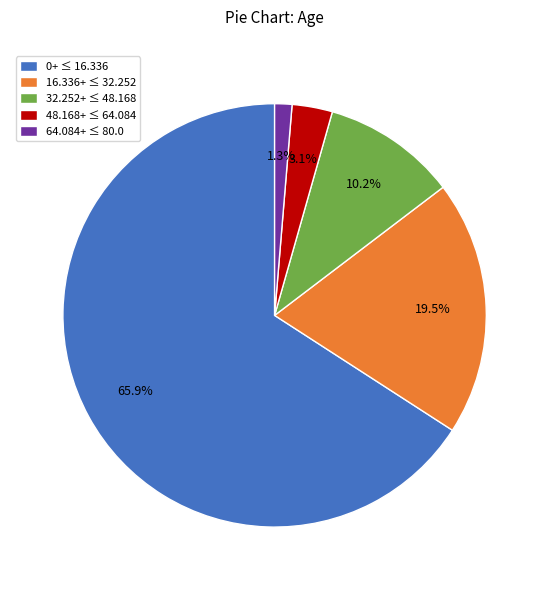

Is there a majority slice in this chart?

Yes